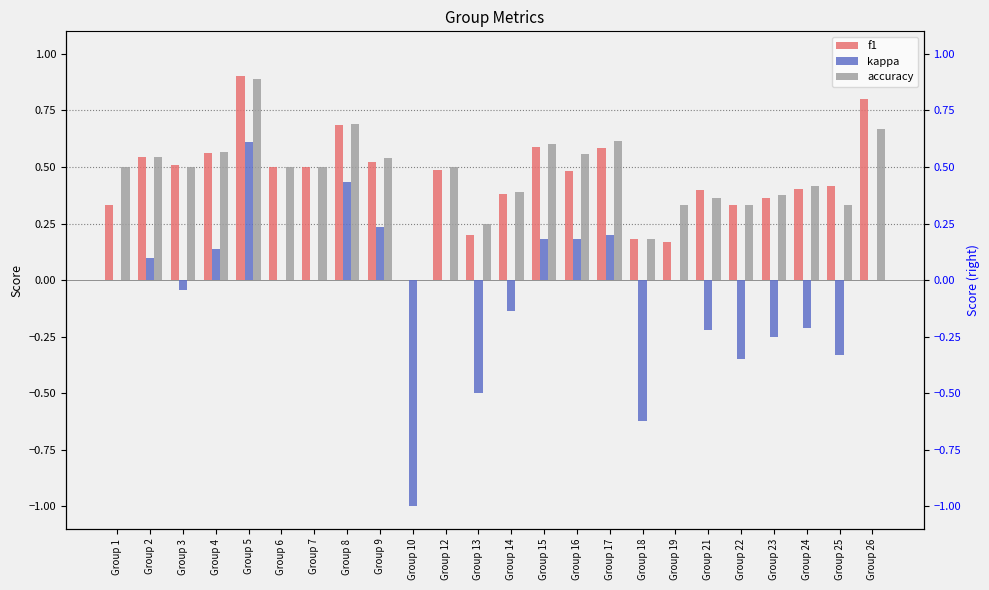

Which series has the largest range (max minus min)?

kappa